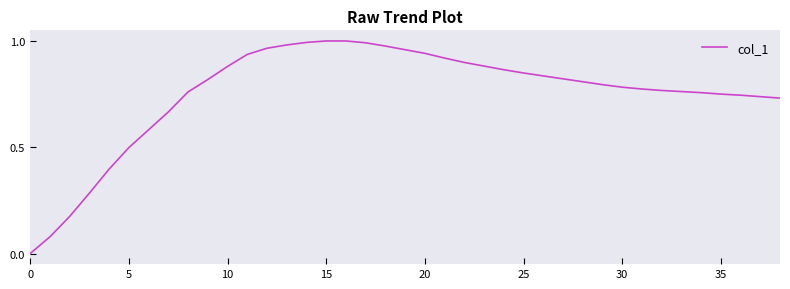

True or false: the data has more than 0 interior local peaks.

False